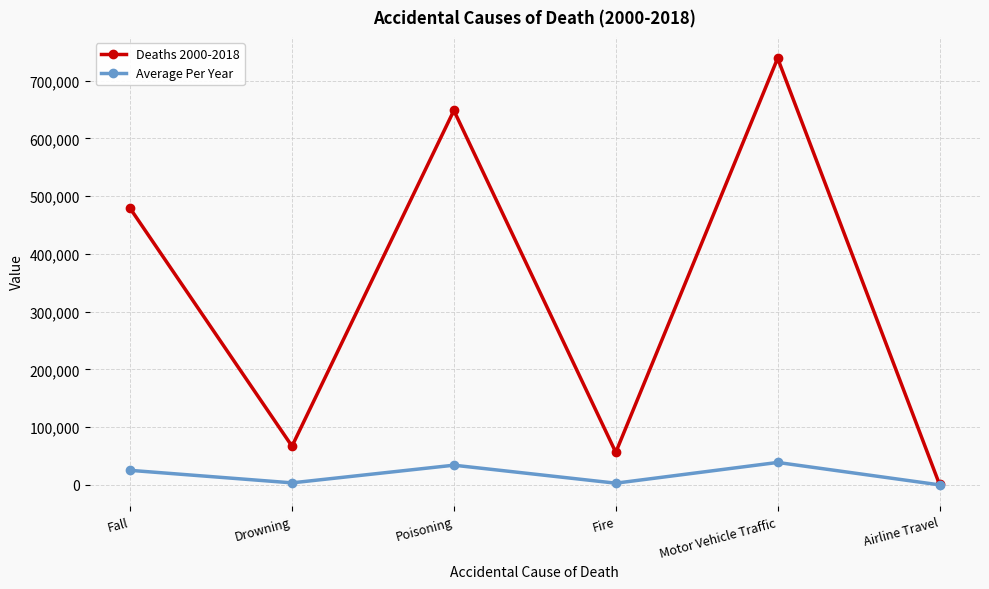

What is the difference between the maximum and minimum values in the Deaths 2000-2018 series?

737843.0